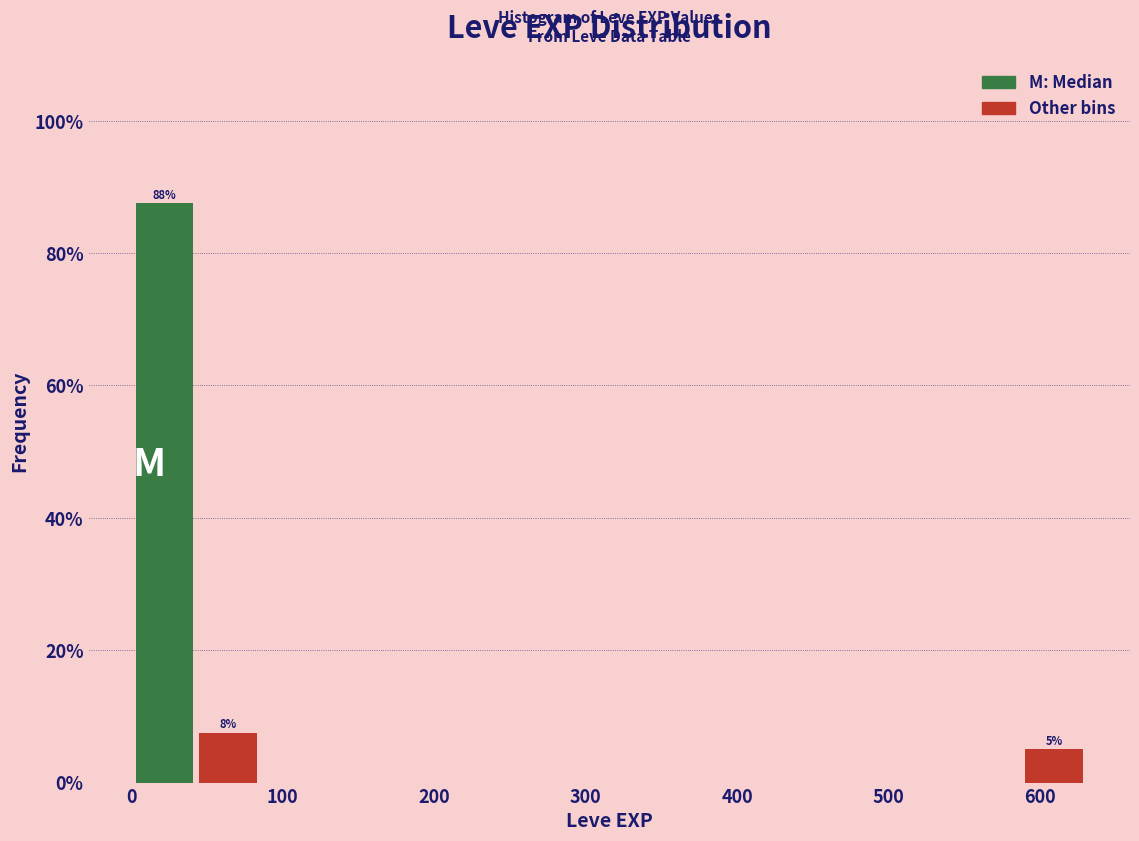

Over which range of the x-axis is the bar tallest?

0 to 40